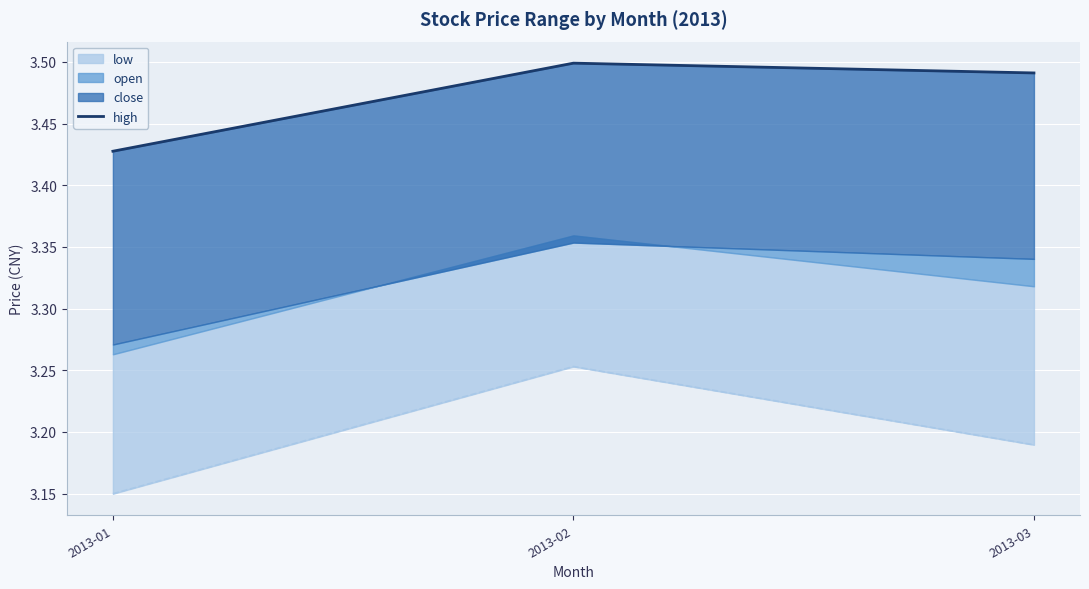

Between 2013-03 and 2013-01, which is larger?

2013-03